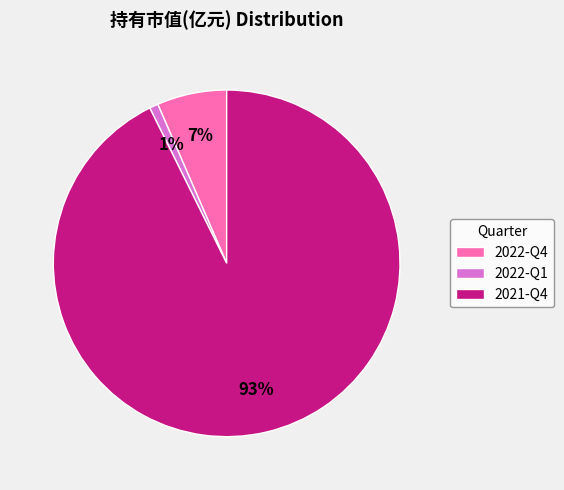

Is it true that 2021-Q4 is 93% of the pie?

True